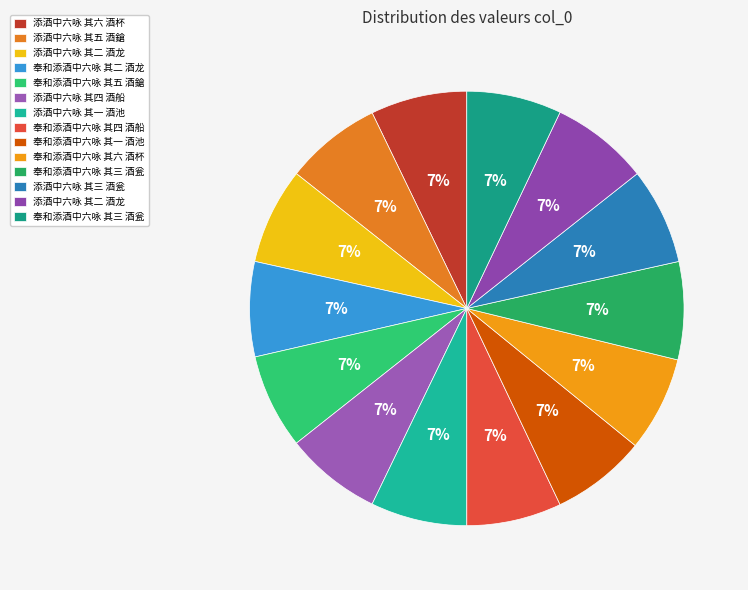

To the nearest percent, what is the average slice percentage?

7%